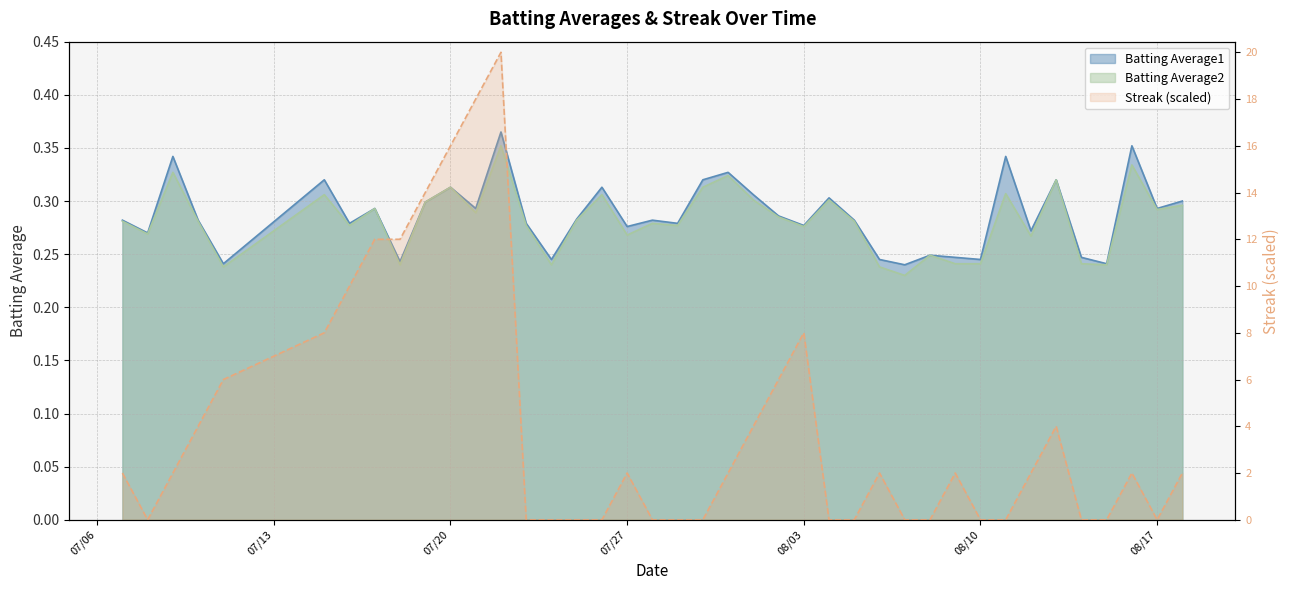

Is it true that Batting Average2 equals 0.5 at 07/27?

False